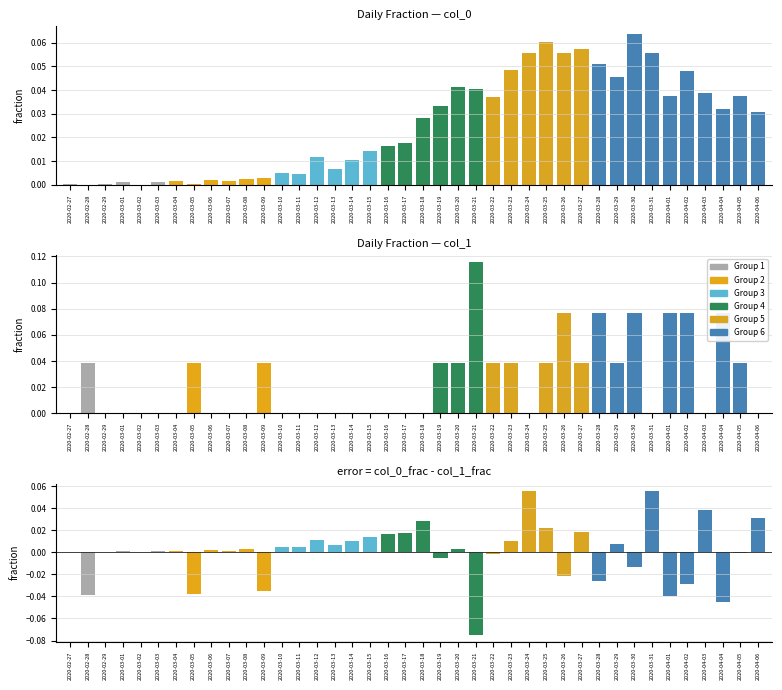

What is the label of the 22nd bar from the left?

2020-03-19